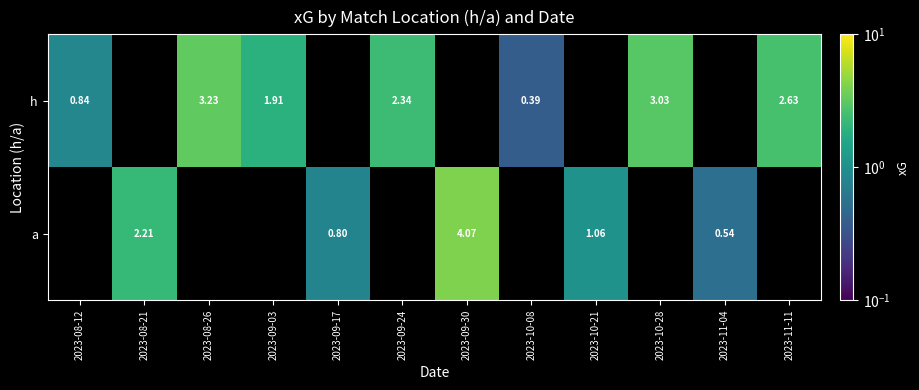

What is the greatest value displayed?

4.1